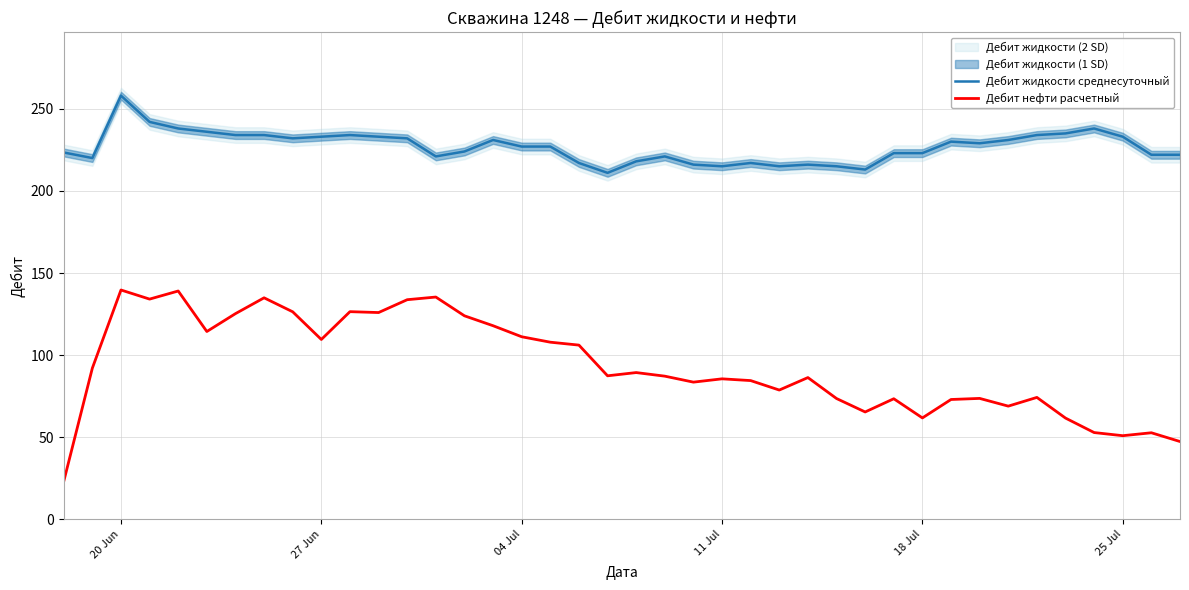

True or false: Дебит нефти расчетный and Дебит жидкости среднесуточный cross at least once.

False